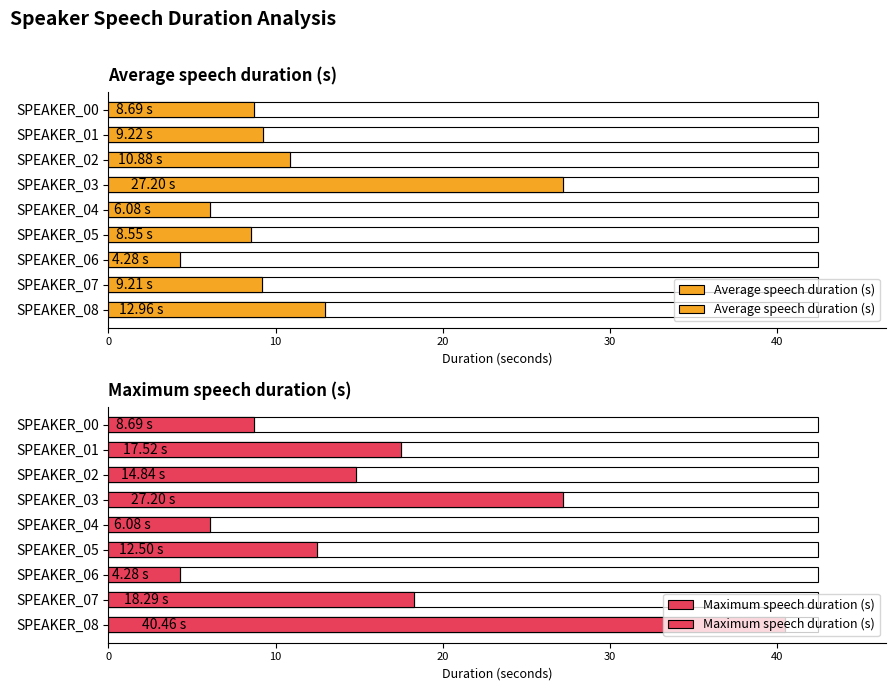

How many bars are there in total?

18